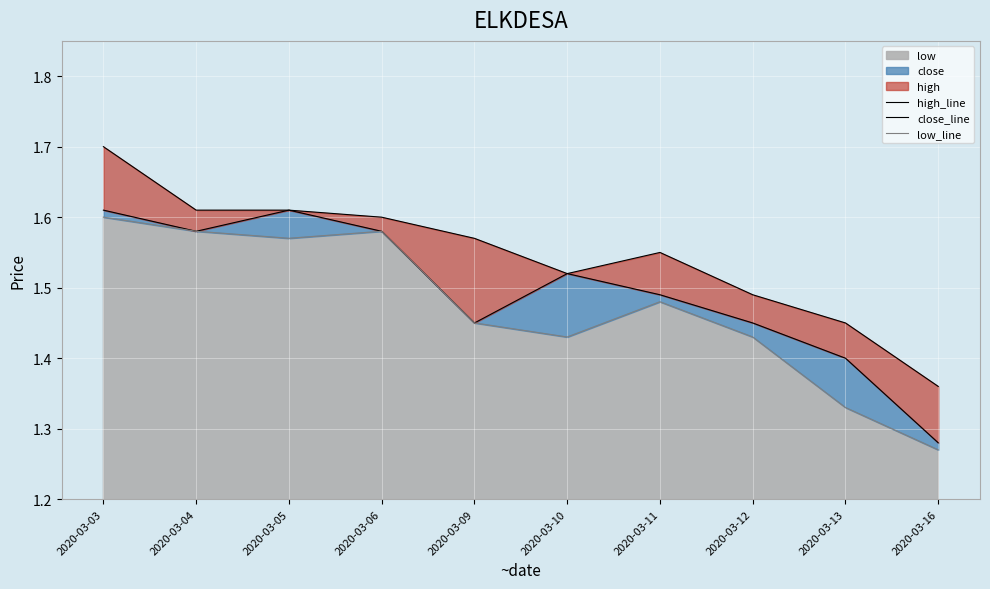

True or false: low_line and close_line intersect in this chart.

False